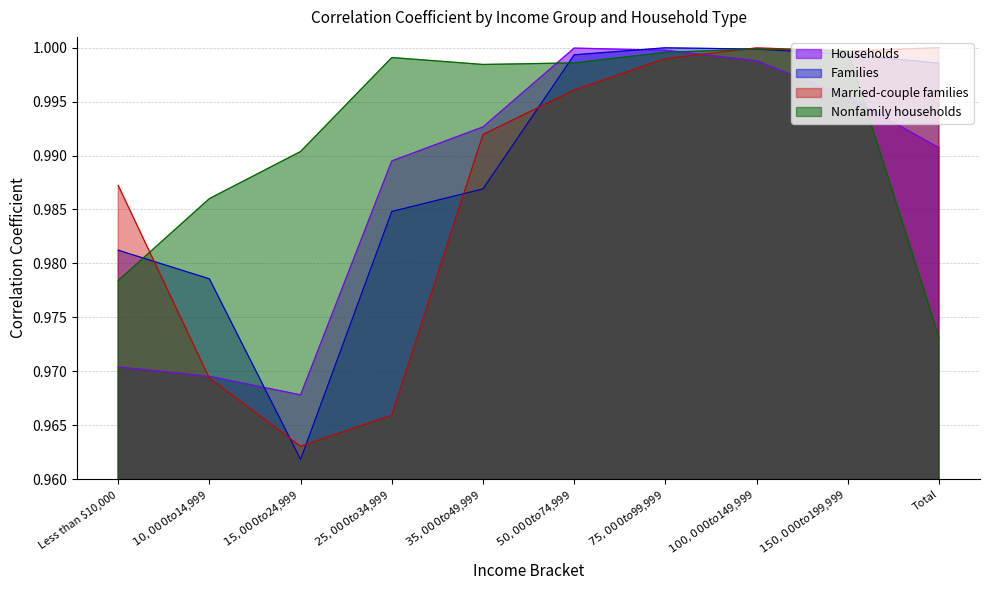

How many lines are shown in the chart?

4